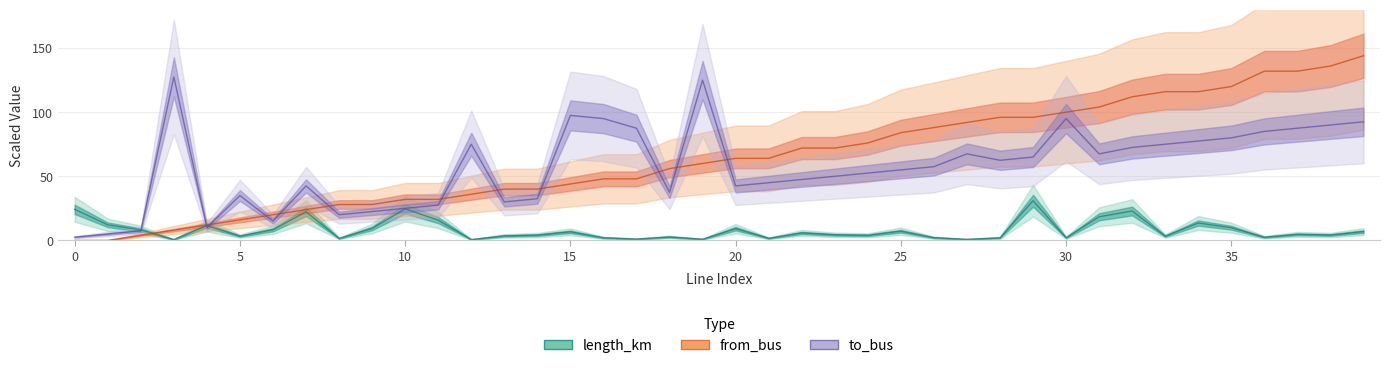

Where is length_km nearest to the value 15?

11